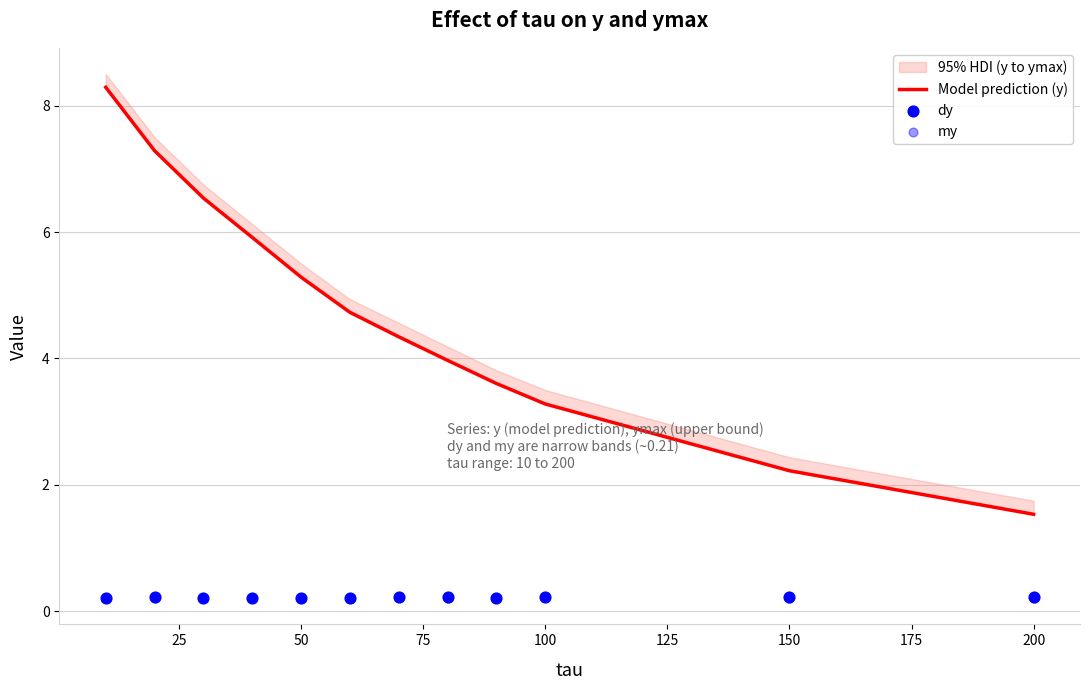

Which series contains the lowest Y value?

my